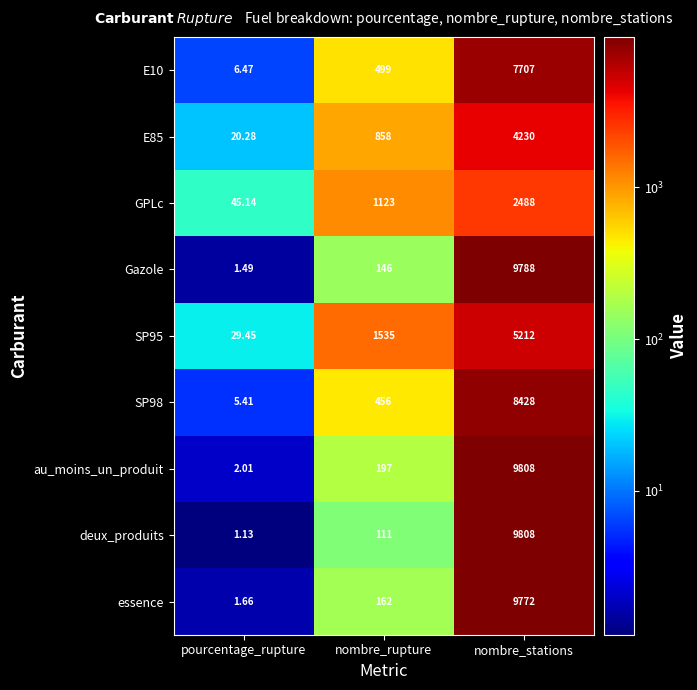

Count the number of data series in this chart.

9